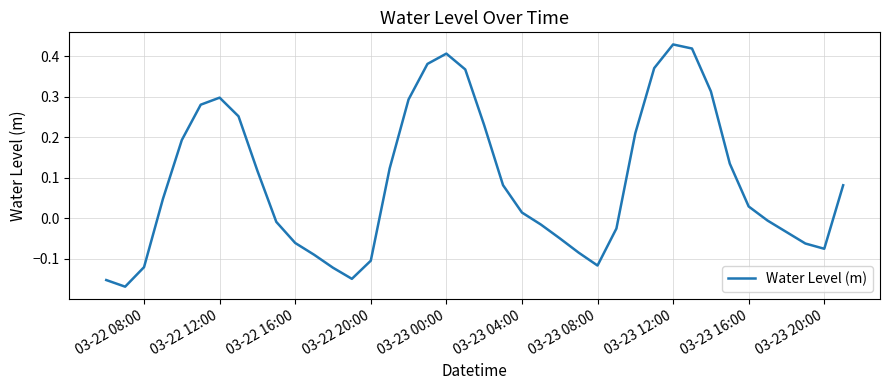

How many values are below 0?

18